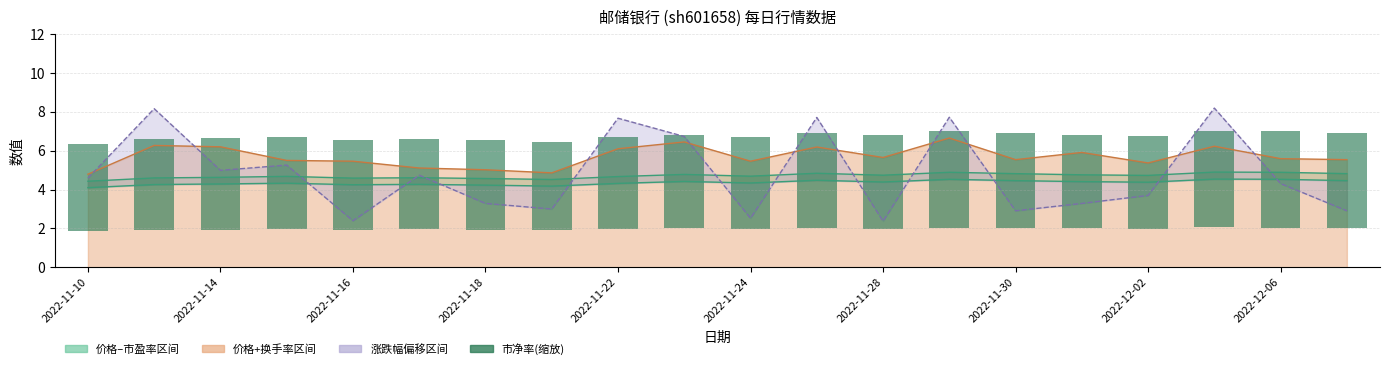

Between 12 and 15, which is larger?

12